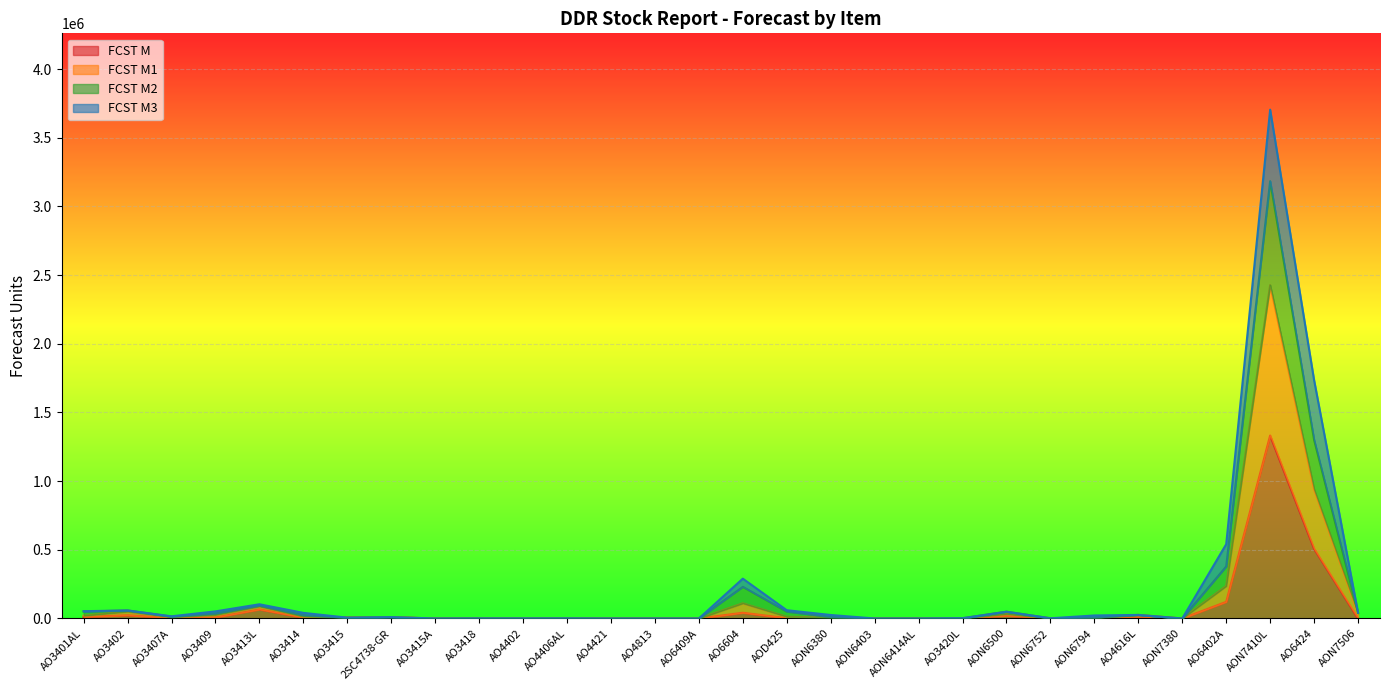

True or false: FCST M2 and FCST M1 cross at least once.

False